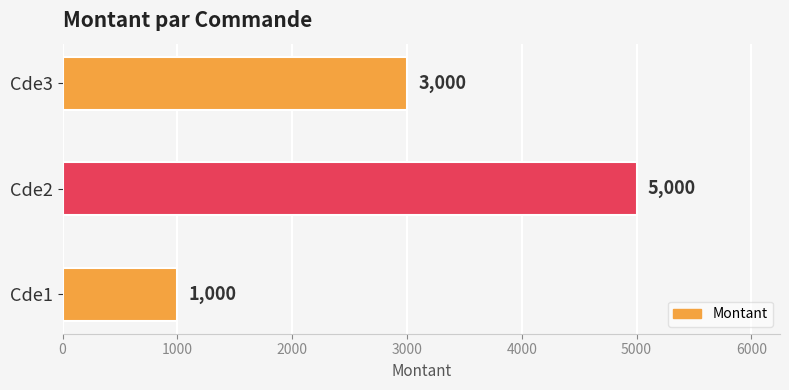

True or false: the data shows 8453 at Cde2.

False